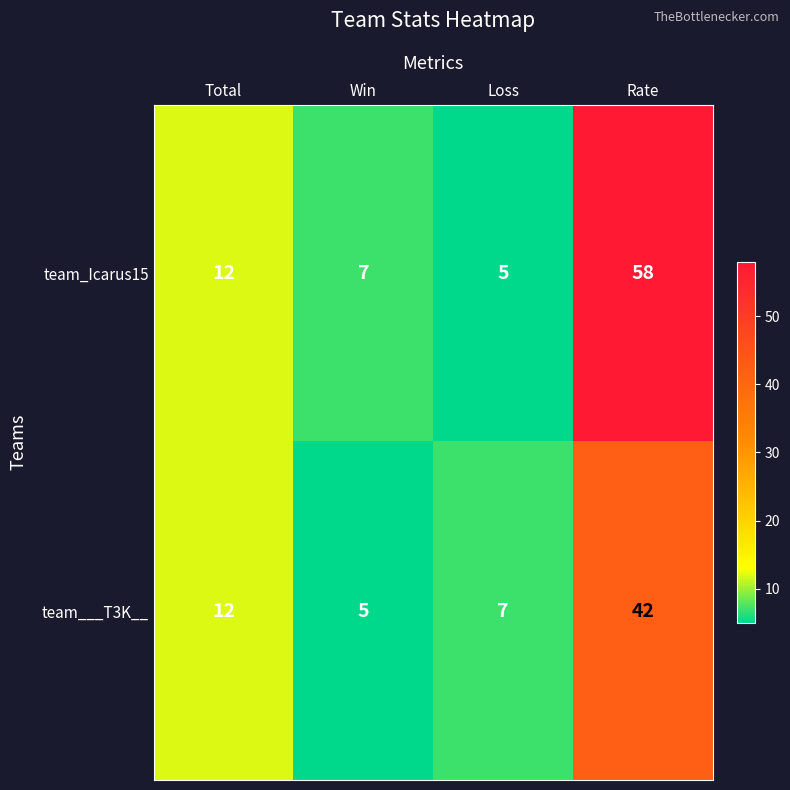

True or false: team_Icarus15 has a value of 76 at Rate.

False